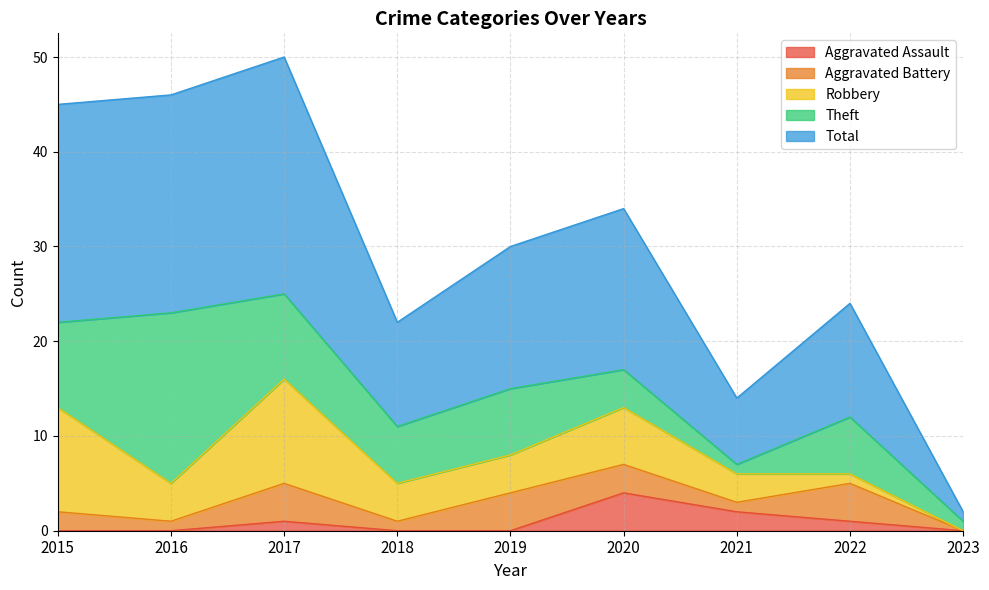

Where is the first local maximum for Theft?

2016